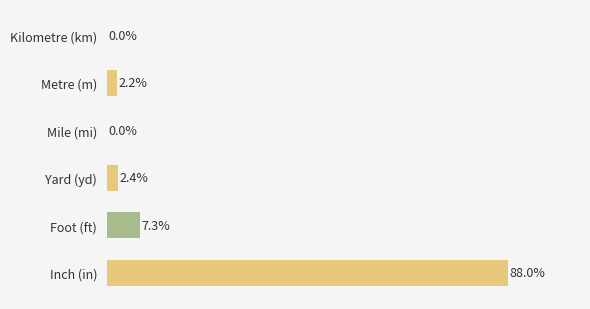

At which category does the chart reach its peak across all series?

Inch (in)